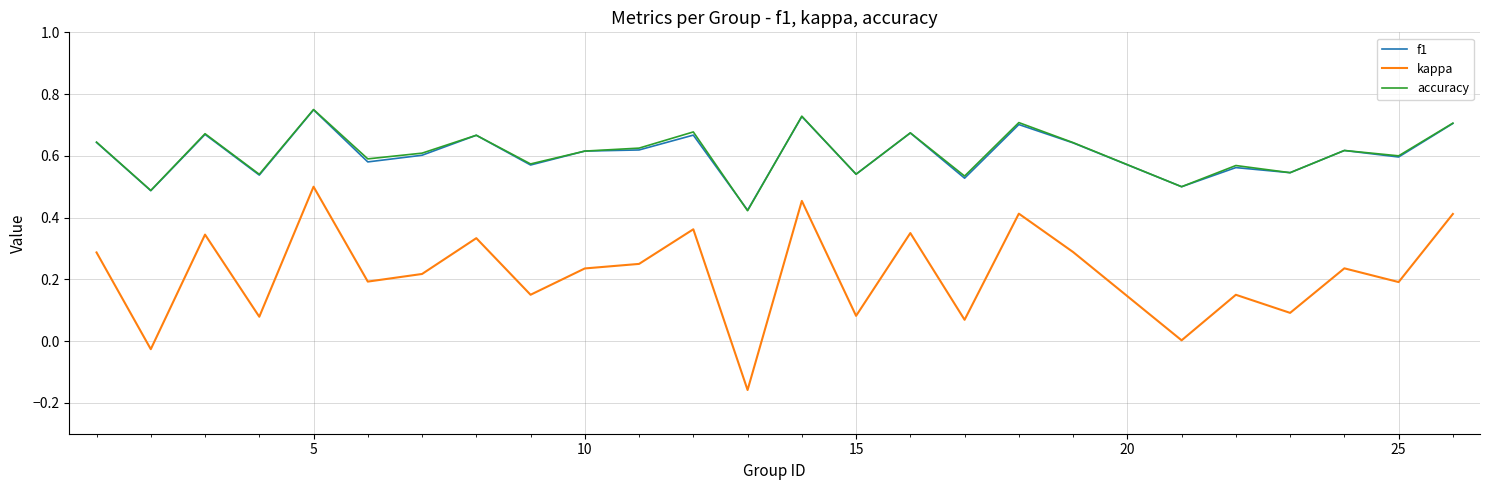

Which series has the widest spread of values?

kappa